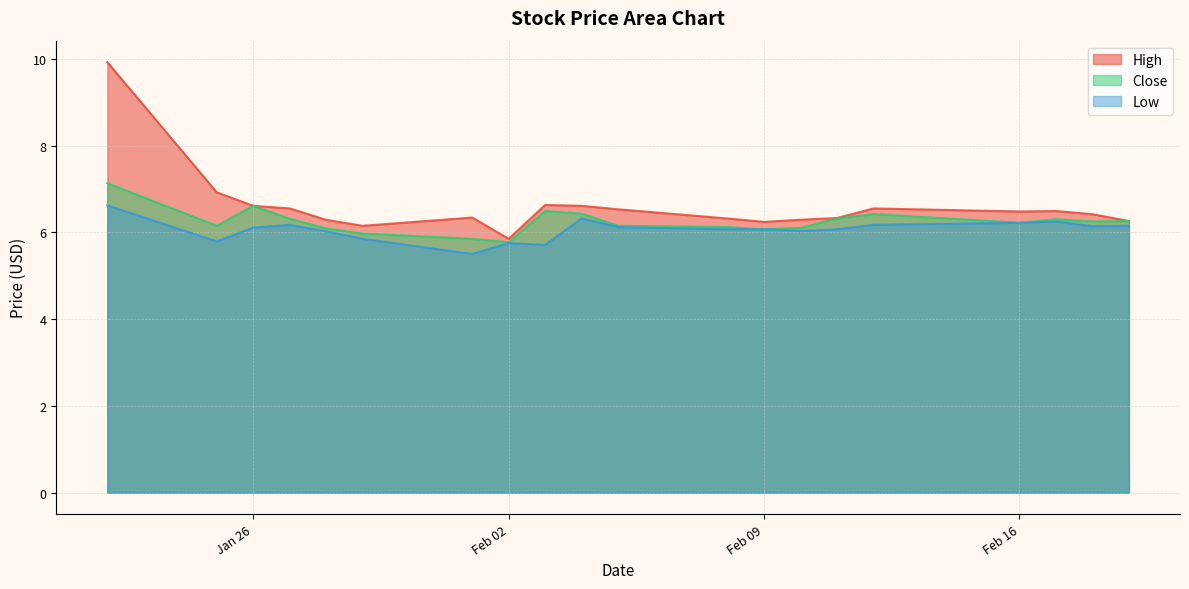

What is the approximate value of Low at 2021-02-17?

6.2